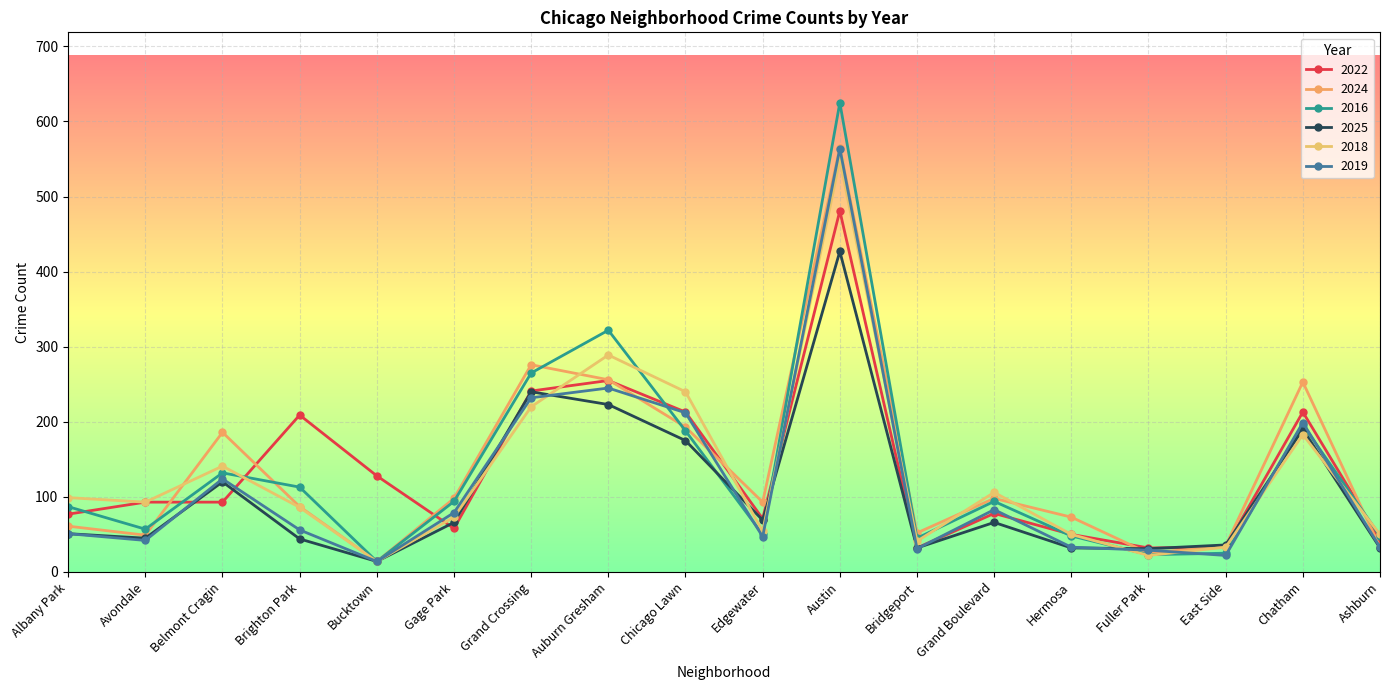

What is the minimum value shown in the chart?

14